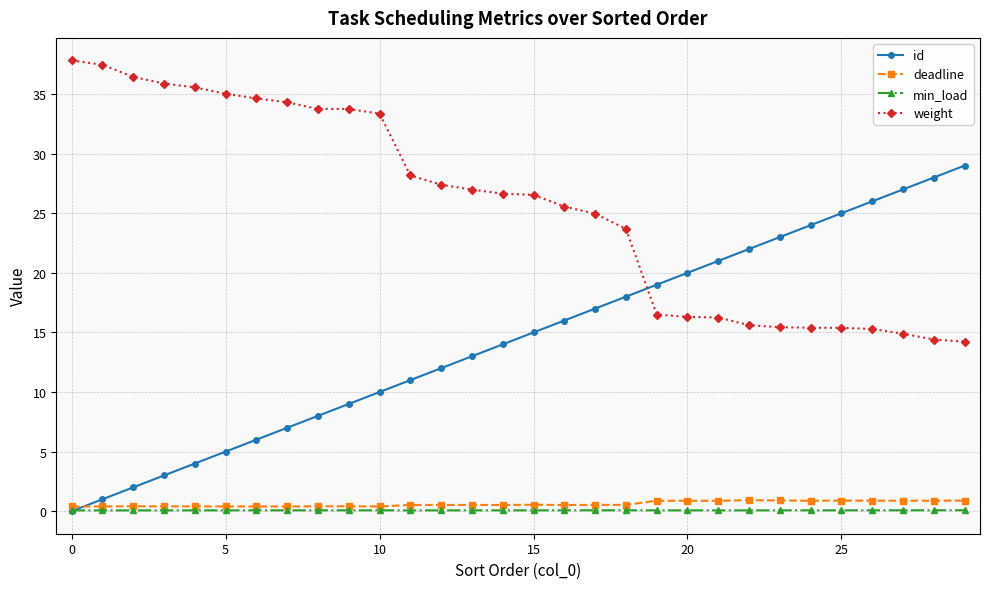

What is the highest value of the id series?

29.0